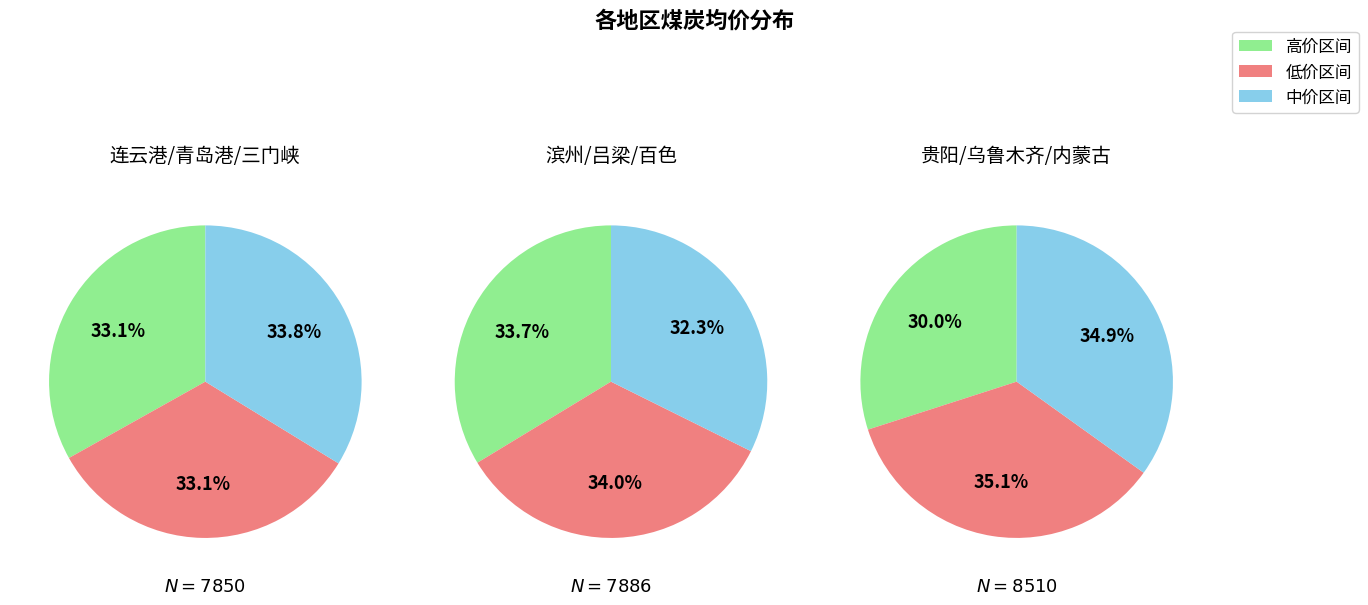

True or false: 滨州ave accounts for 19% of the total.

False